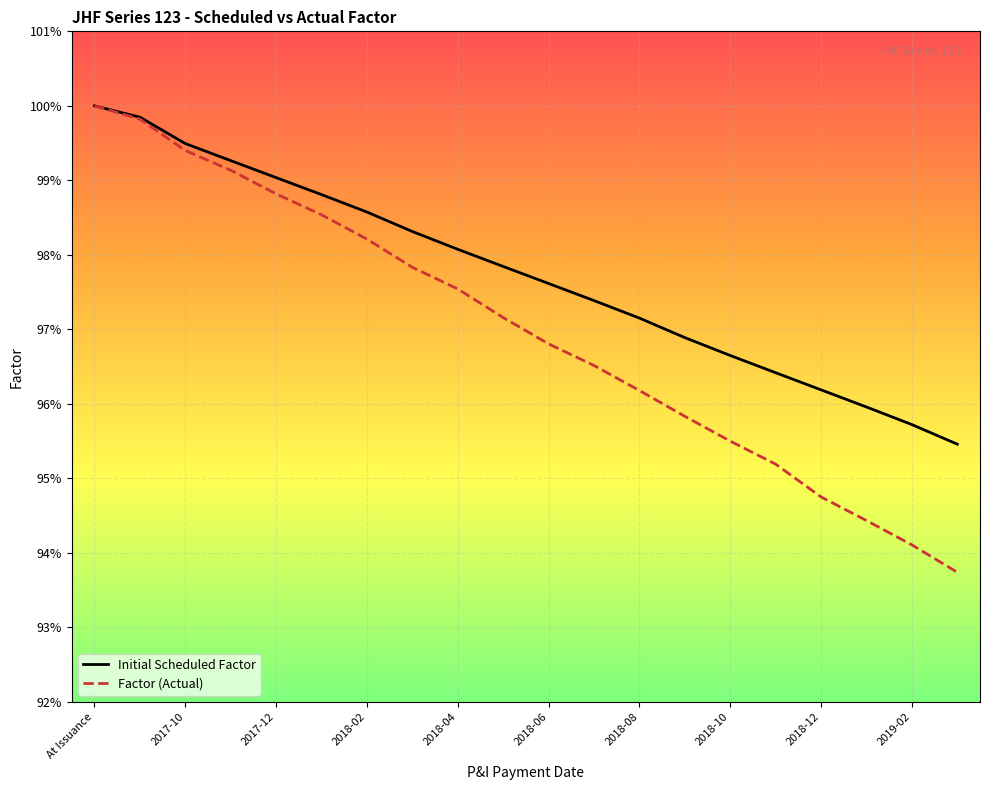

What is the sum of all Factor (Actual) values?

19.4